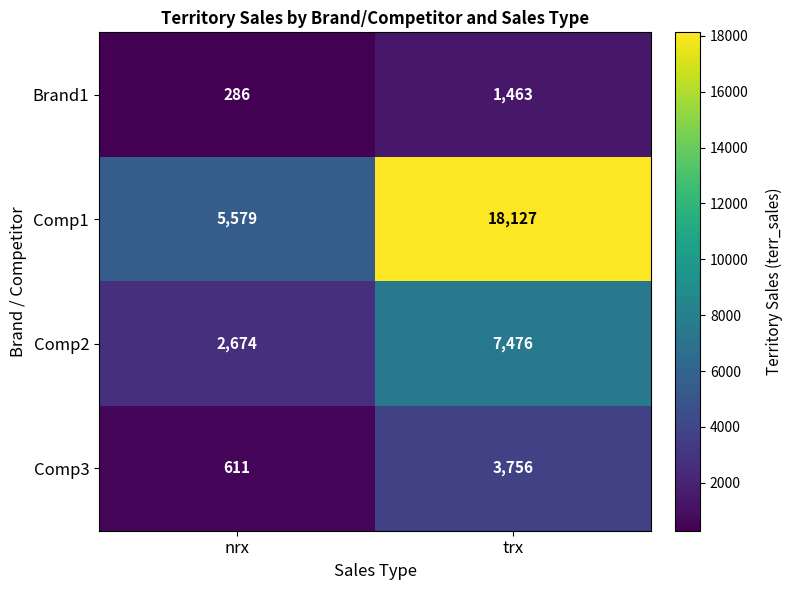

At how many categories does at least one series exceed 8209?

1